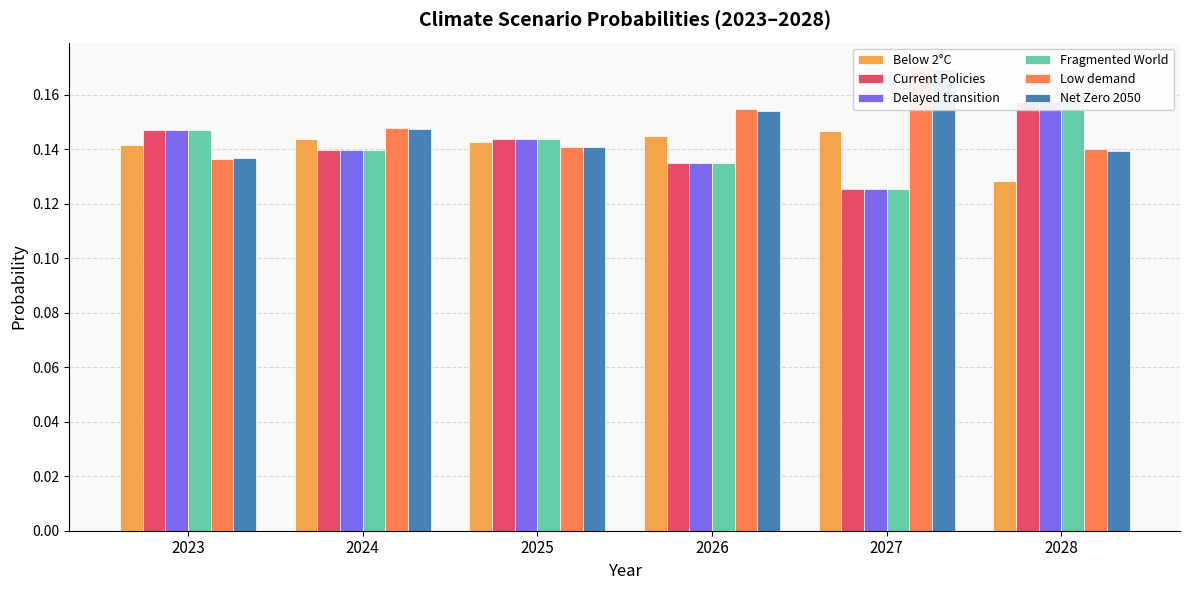

Which series has the largest total across all categories?

Low demand